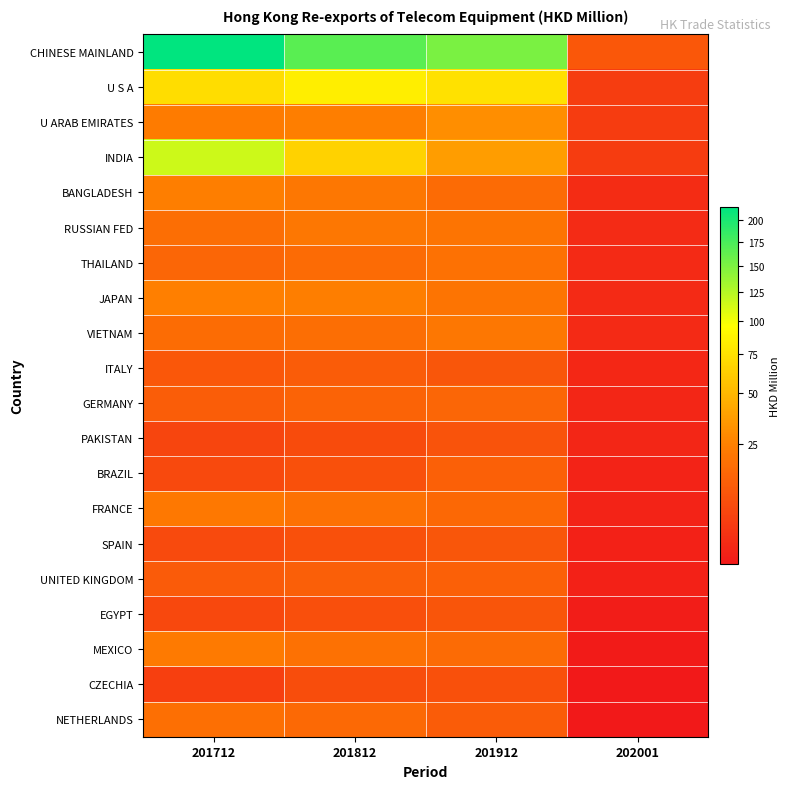

Count the number of data series in this chart.

20